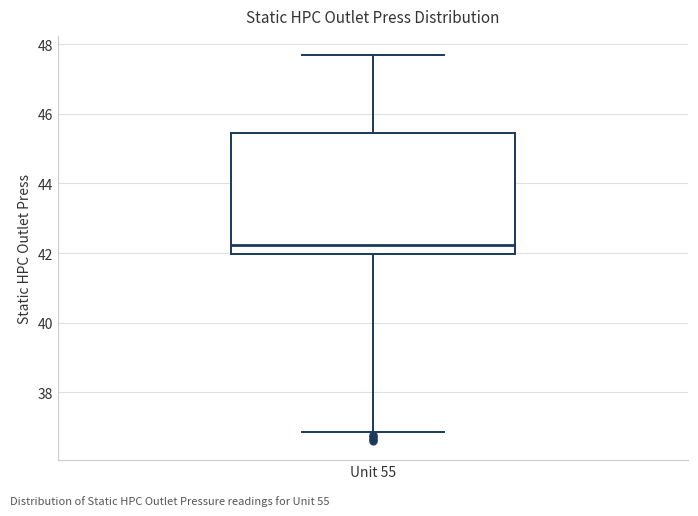

Read this box plot against the y-axis: the position of the median line, the range covered by the box, and the ends of both whiskers. The values are not printed on the chart, so give them approximately, as read against the axis.

median 42.2, box 42.0 to 45.4, whiskers 36.8 to 47.6